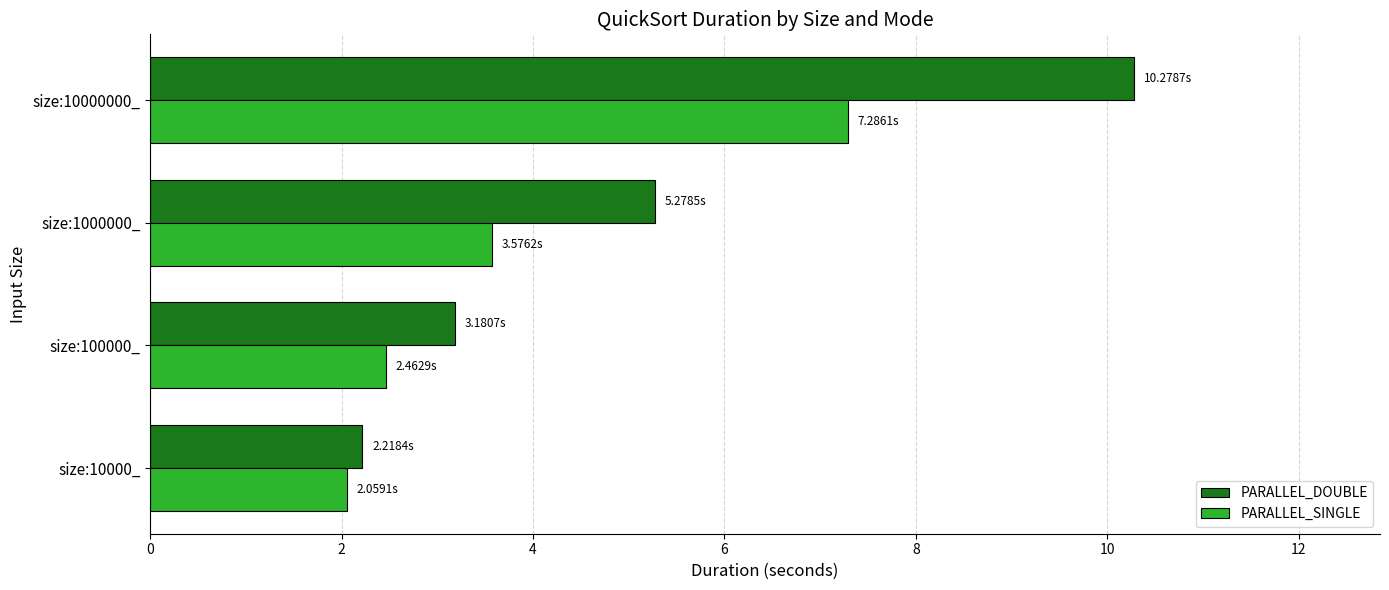

List the series in order of their peak value, highest first.

PARALLEL_DOUBLE, PARALLEL_SINGLE